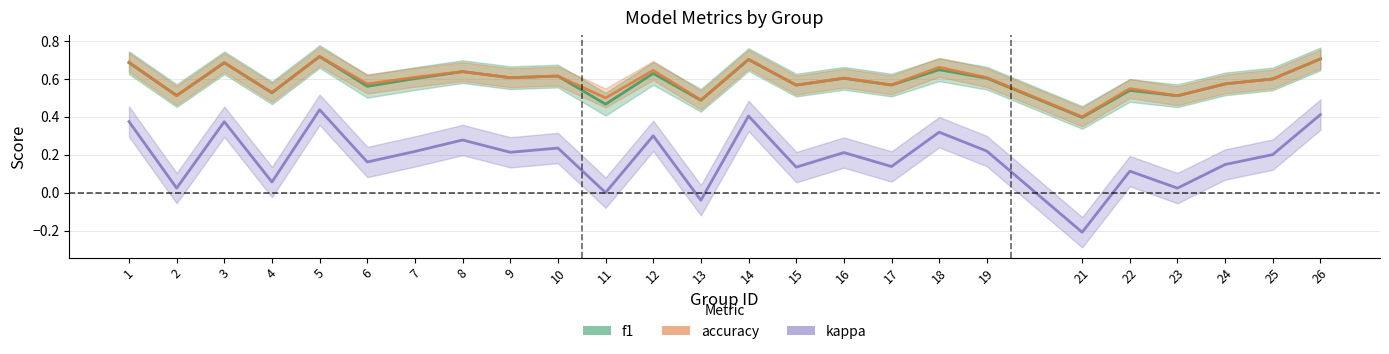

The value of accuracy at 1 is 0.7. True or false?

True